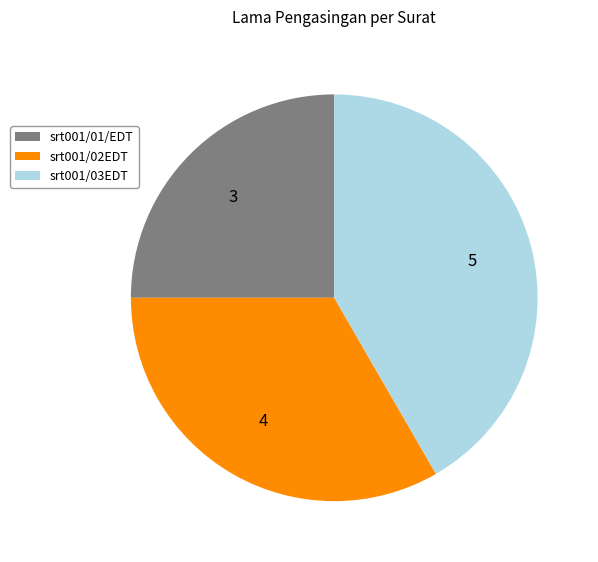

Do srt001/03EDT and srt001/01/EDT together represent more than half of the pie?

Yes